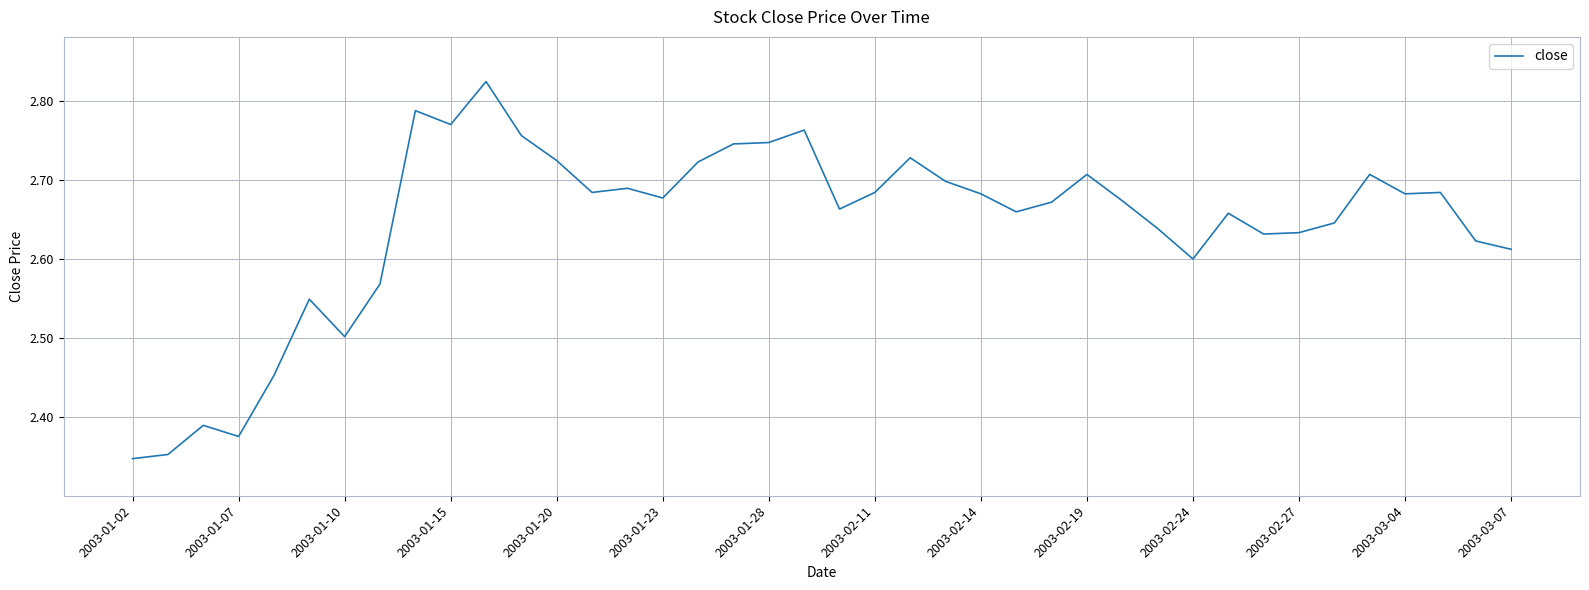

What is the difference between the maximum and minimum values?

0.5